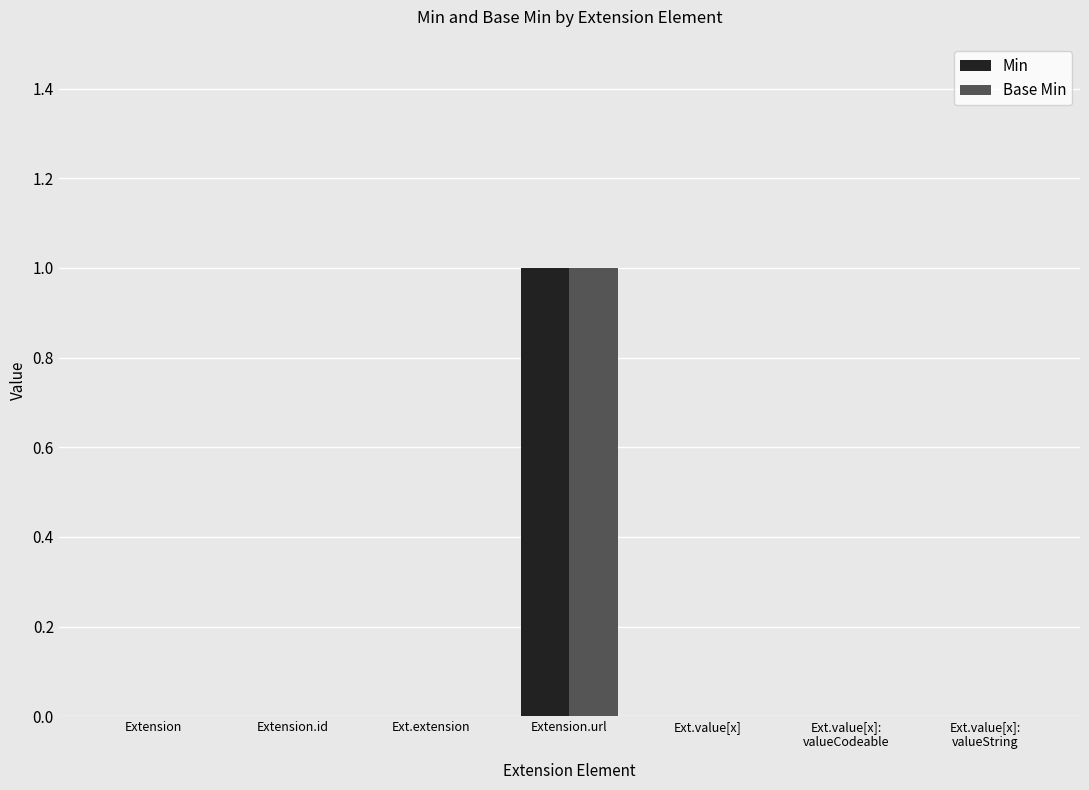

At which category is the sum across all series the highest?

Extension.url